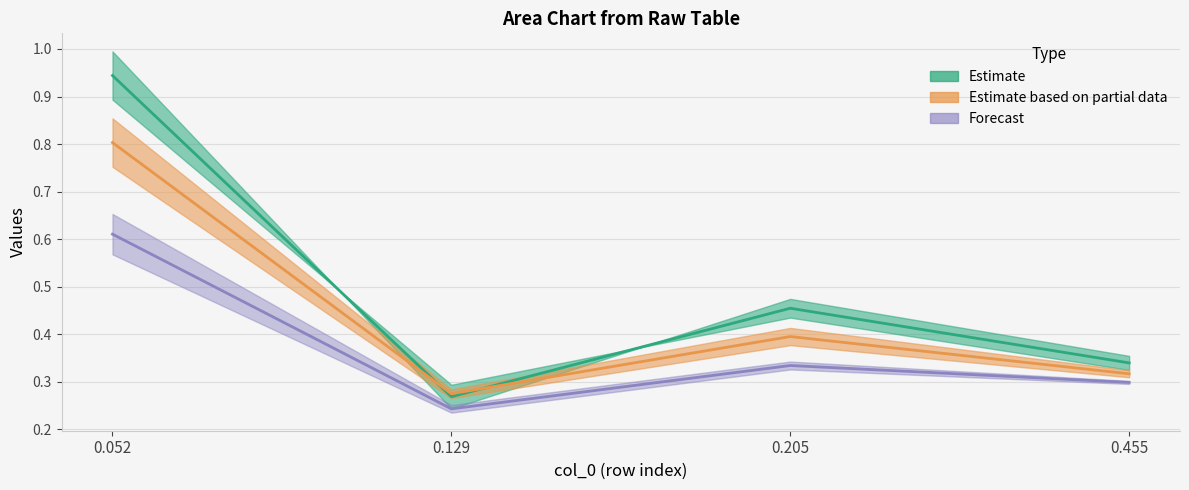

In col_5, how many points are higher than both neighbors (excluding endpoints)?

1